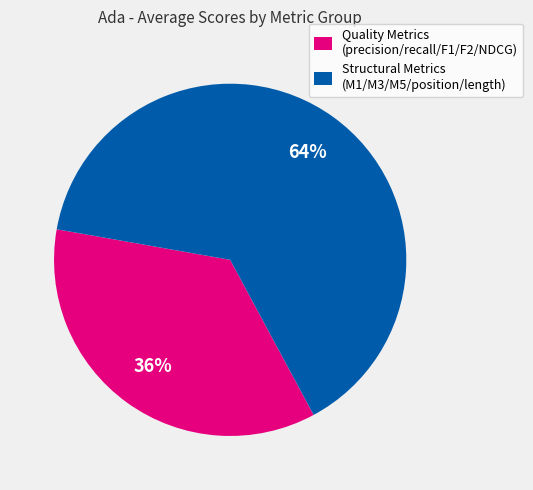

Which slice represents more than half of the pie?

Structural Metrics (M1/M3/M5/position/length)